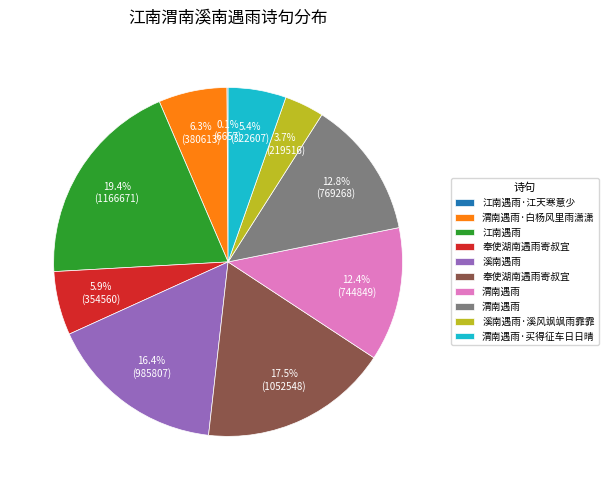

Is there a majority slice in this chart?

No